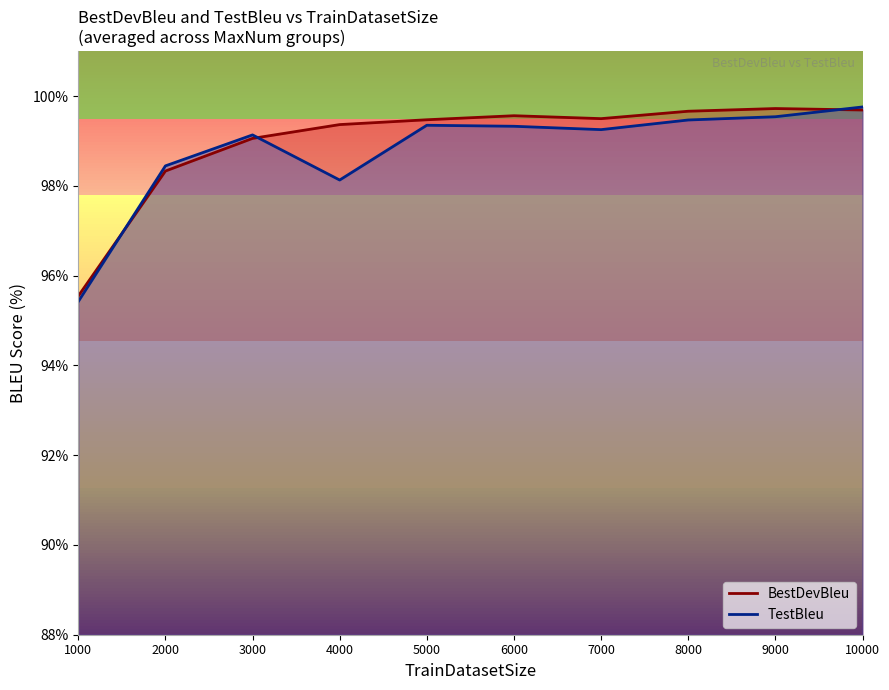

True or false: TestBleu line has more than 0 points higher than both neighbors.

True